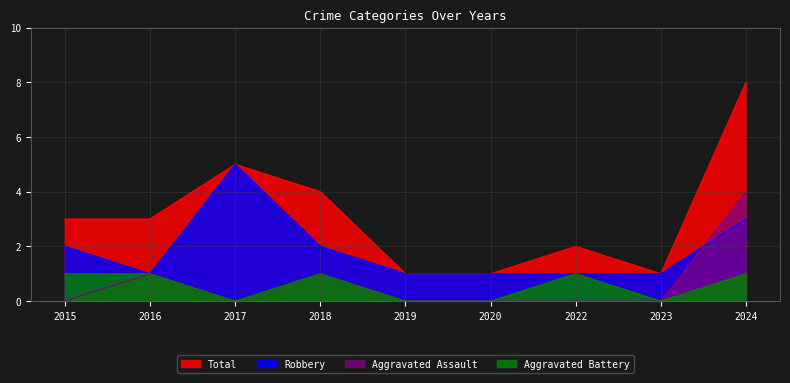

True or false: Aggravated Battery has a value of -1 at 2019.

False